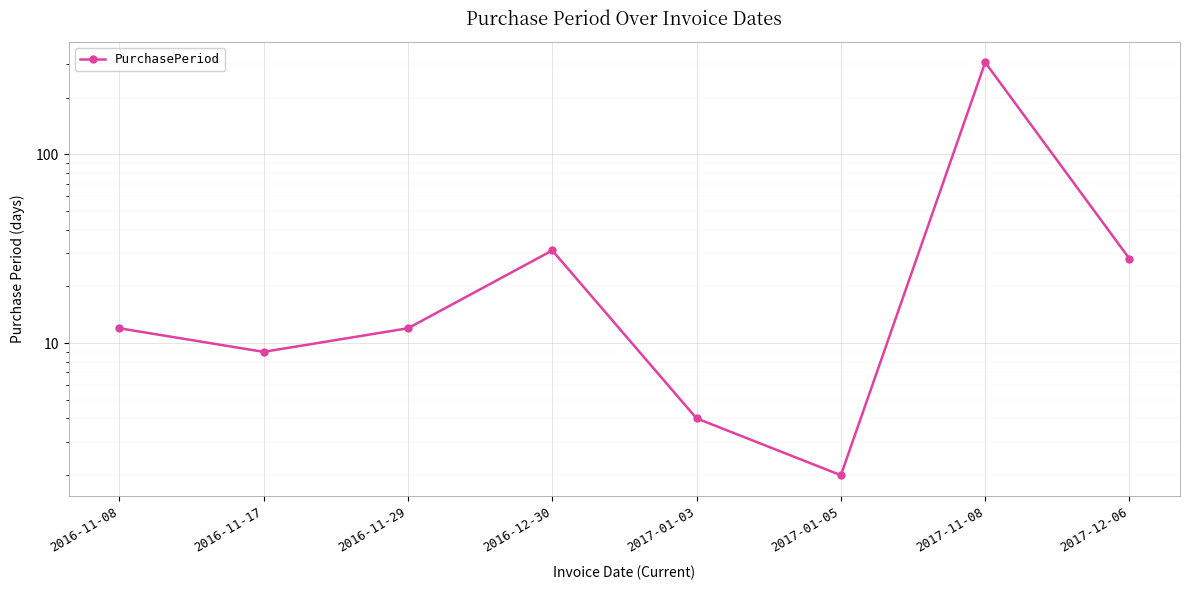

Rank the categories by value from highest to lowest.

2017-11-08, 2016-12-30, 2017-12-06, 2016-11-08, 2016-11-29, 2016-11-17, 2017-01-03, 2017-01-05